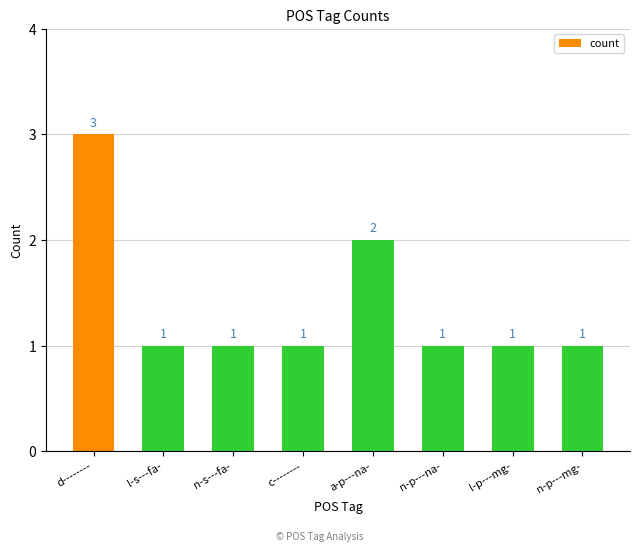

What is the greatest value displayed?

3